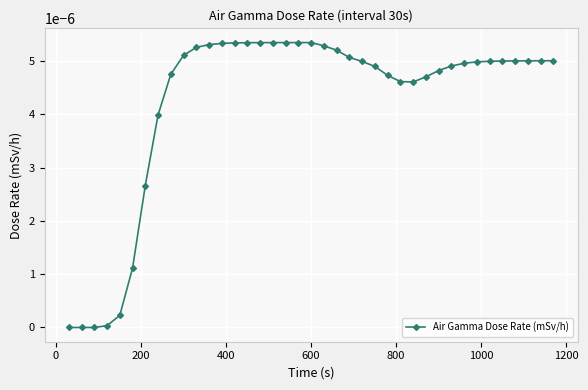

True or false: there are more than 0 points higher than both neighbors.

True